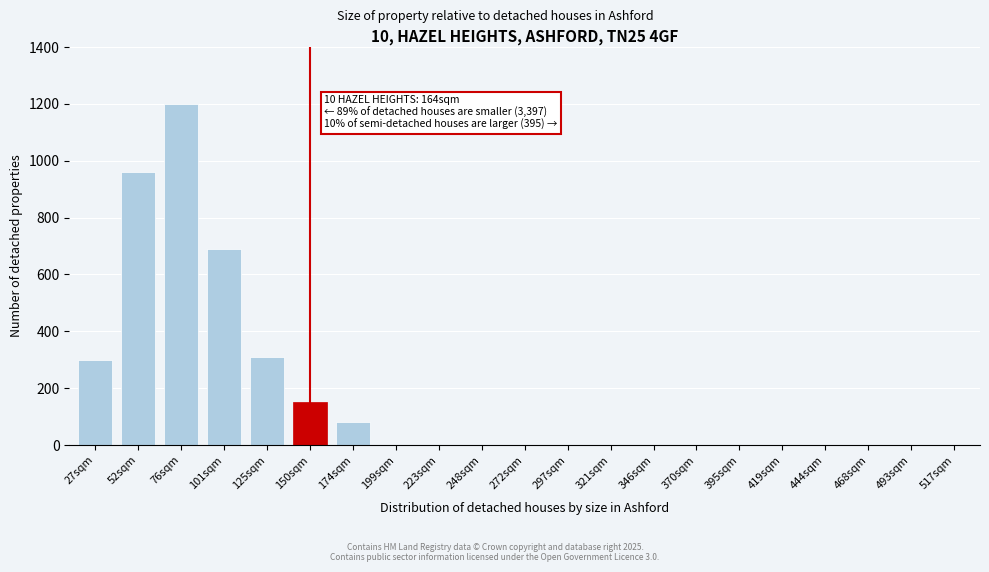

Reading left to right, what are all the values shown in this chart?

27sqm=300	52sqm=960	76sqm=1200	101sqm=690	125sqm=310	150sqm=150	174sqm=80	199sqm=0	223sqm=0	248sqm=0	272sqm=0	297sqm=0	321sqm=0	346sqm=0	370sqm=0	395sqm=0	419sqm=0	444sqm=0	468sqm=0	493sqm=0	517sqm=0